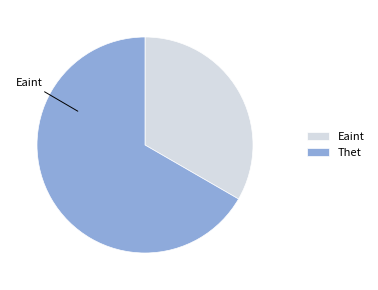

To the nearest percent, what is the difference between the Thet and Eaint slice percentages?

33%